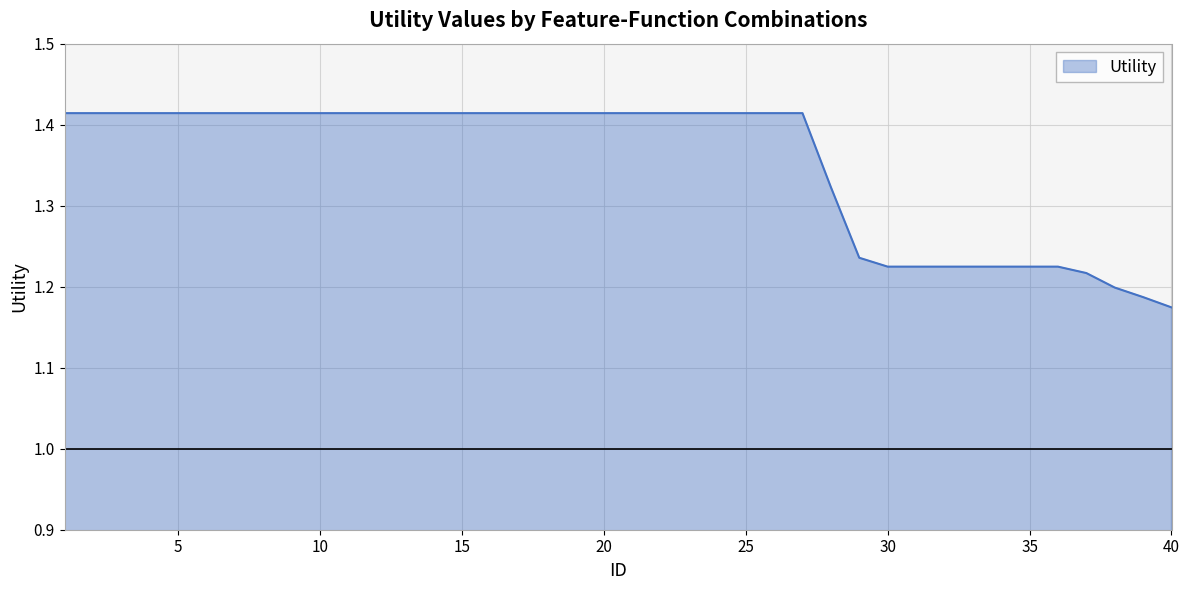

Reading left to right, transcribe all the data shown in this chart.

1=1.4	2=1.4	3=1.4	4=1.4	5=1.4	6=1.4	7=1.4	8=1.4	9=1.4	10=1.4	11=1.4	12=1.4	13=1.4	14=1.4	15=1.4	16=1.4	17=1.4	18=1.4	19=1.4	20=1.4	21=1.4	22=1.4	23=1.4	24=1.4	25=1.4	26=1.4	27=1.4	28=1.3	29=1.2	30=1.2	31=1.2	32=1.2	33=1.2	34=1.2	35=1.2	36=1.2	37=1.2	38=1.2	39=1.2	40=1.2